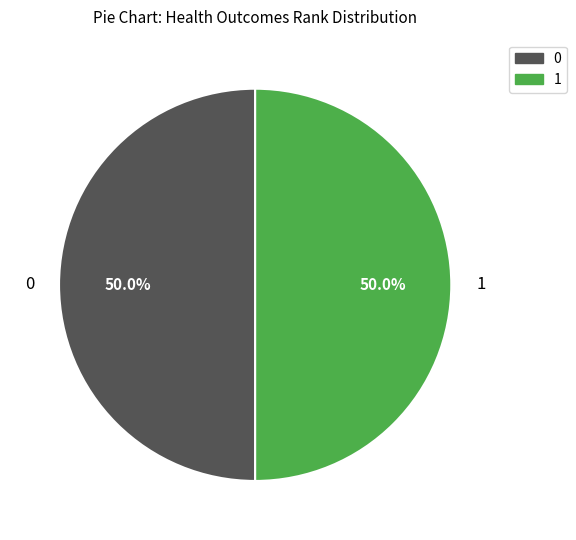

What is the ratio of the value at 0 to the value at 1?

1.0